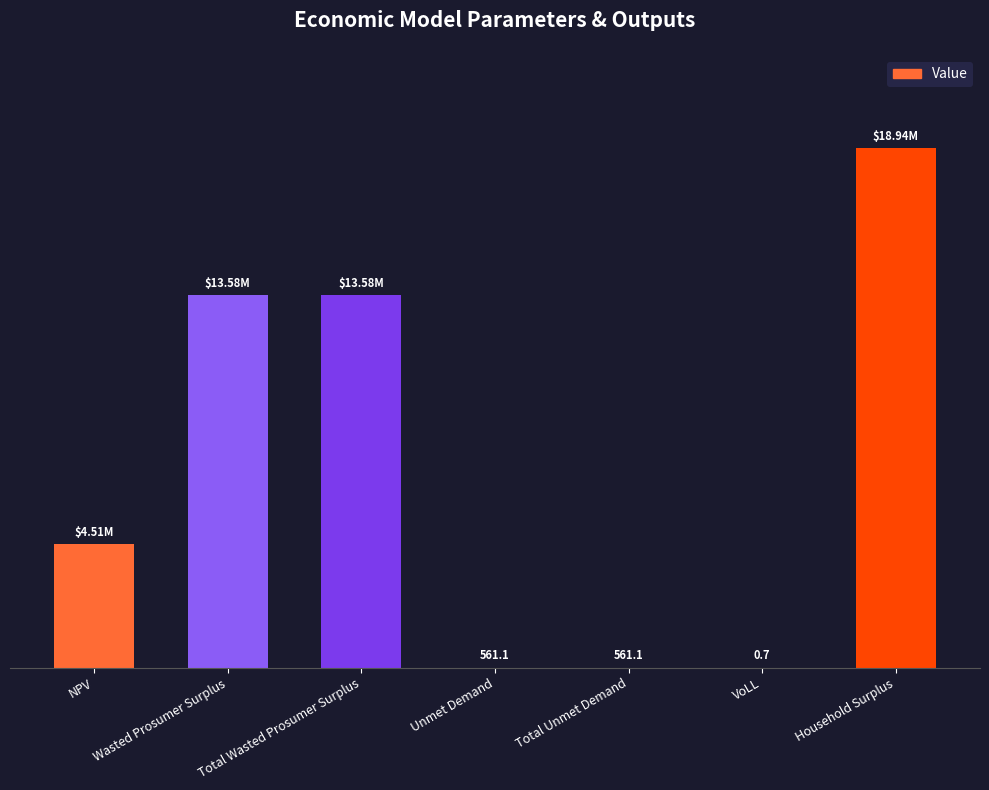

Are the bars horizontal?

No